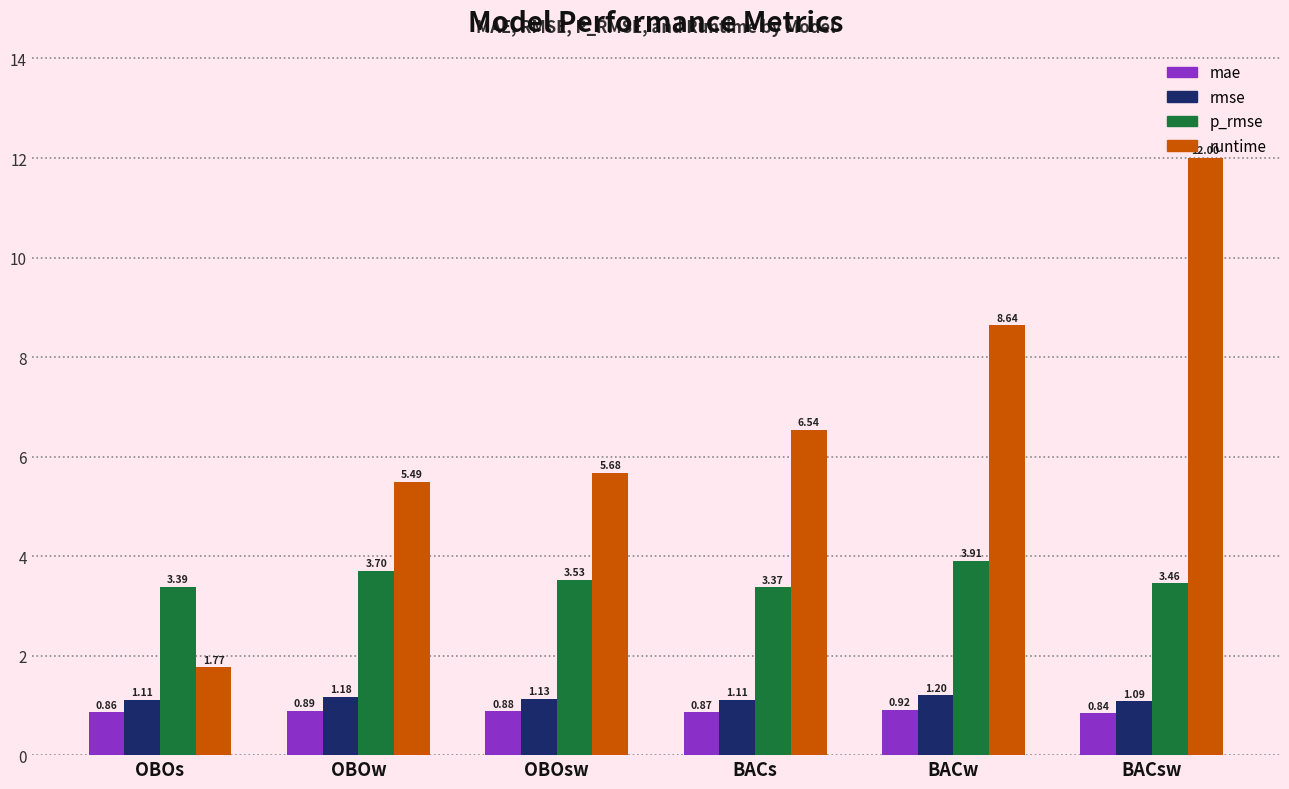

Which category has the lowest value across all series?

BACsw